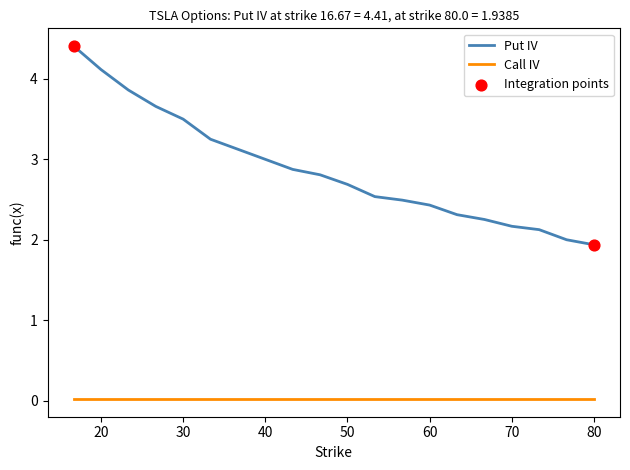

Which series has the largest range (max minus min)?

Put IV